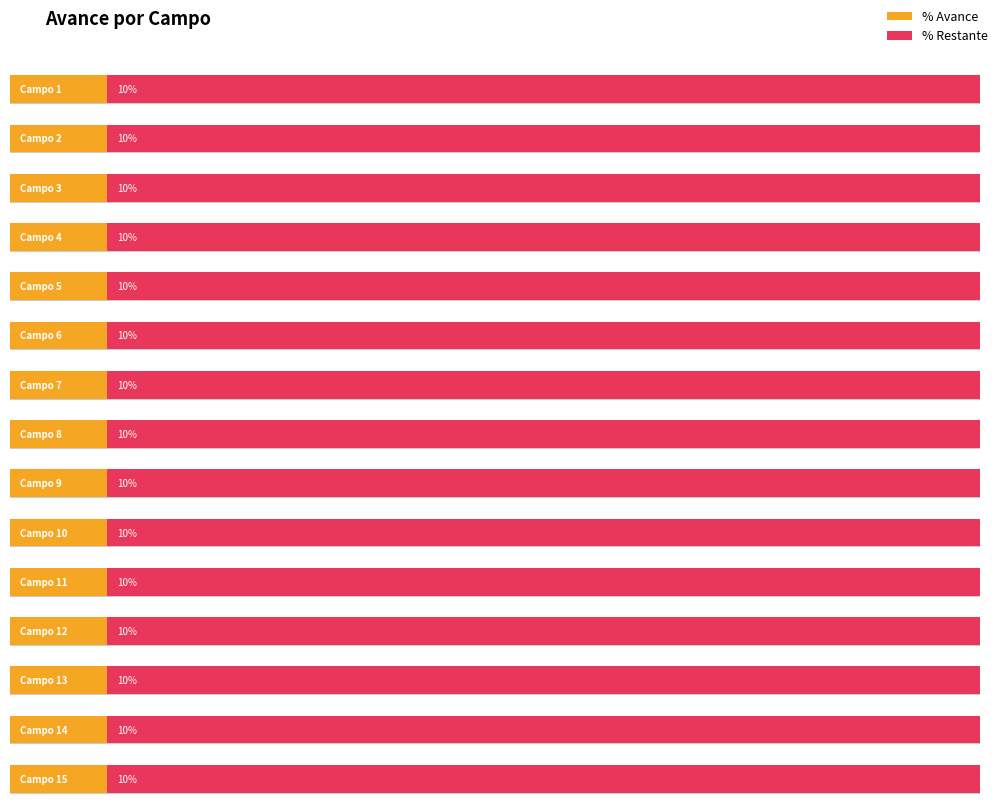

The % Restante series shows 1.6 at Campo 4. True or false?

False